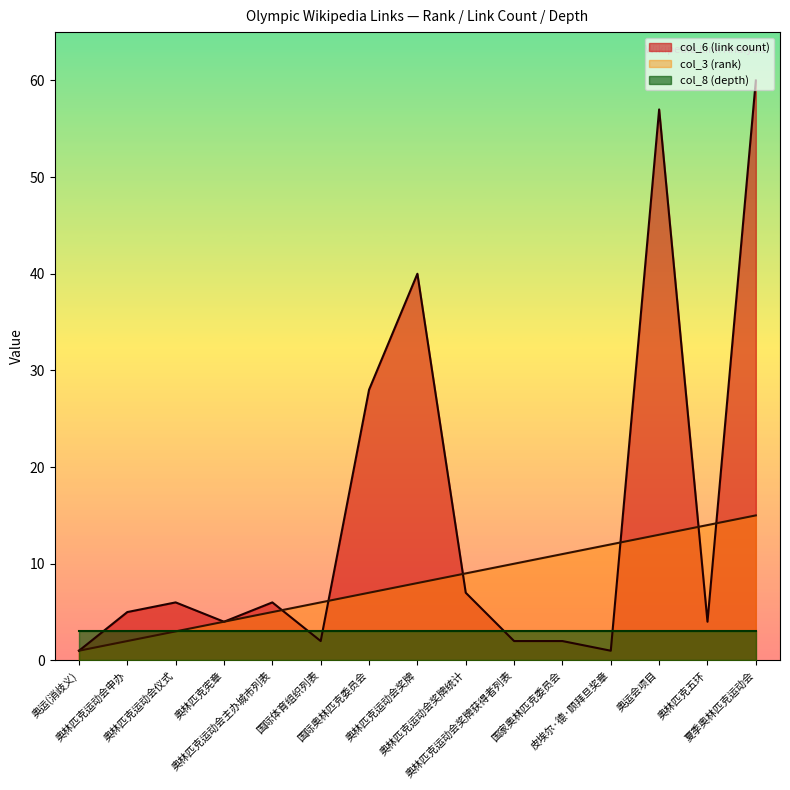

What is the difference between the second highest and minimum values in the col_6 (link count) series?

56